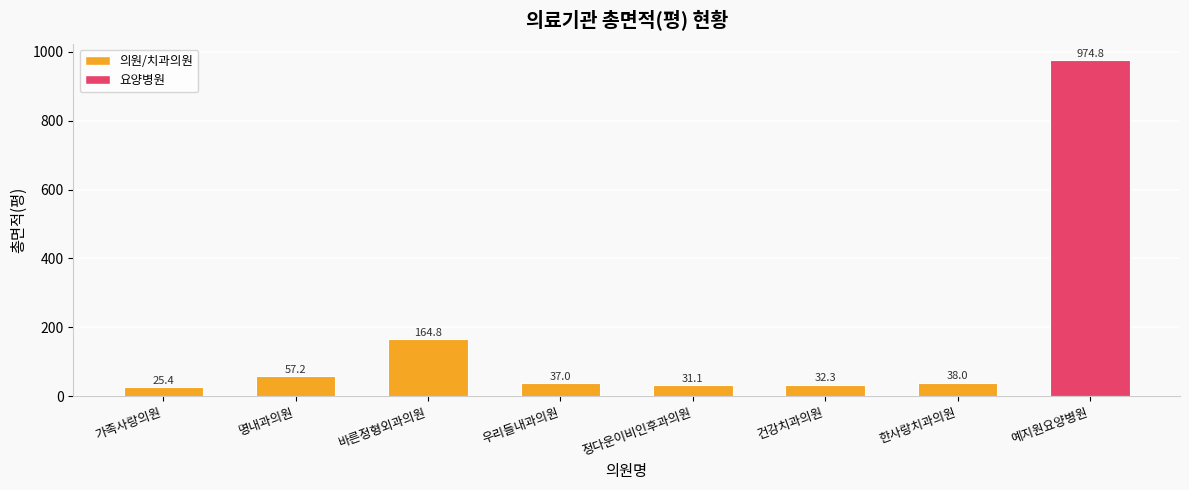

The value at 한사랑치과의원 is 38.0. True or false?

True